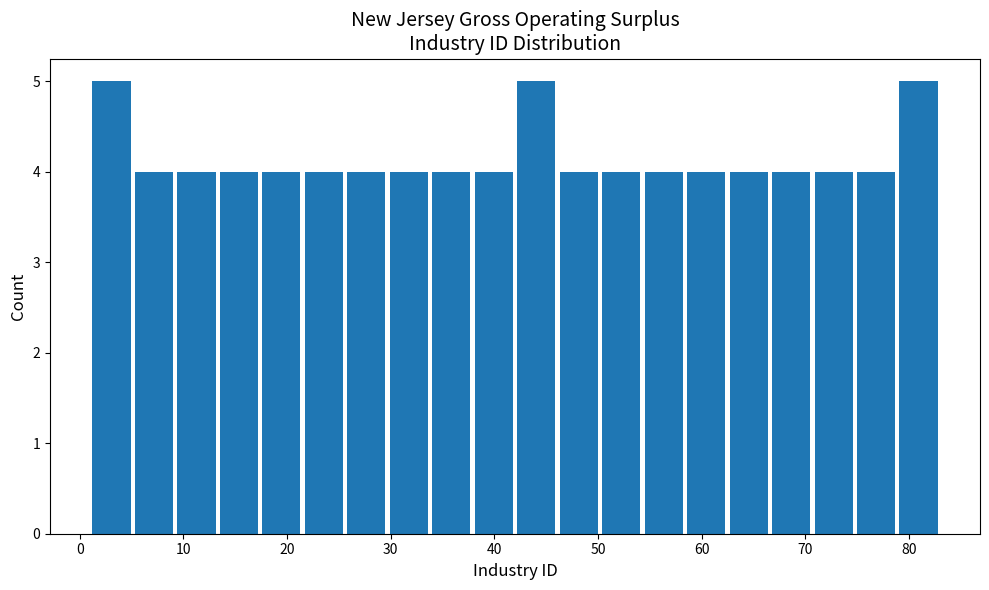

How tall is the bar that spans 74.8 to 78.9 on the x-axis? Neither the bar edges nor the heights are printed on the chart, so give them approximately, as read against the axes.

4